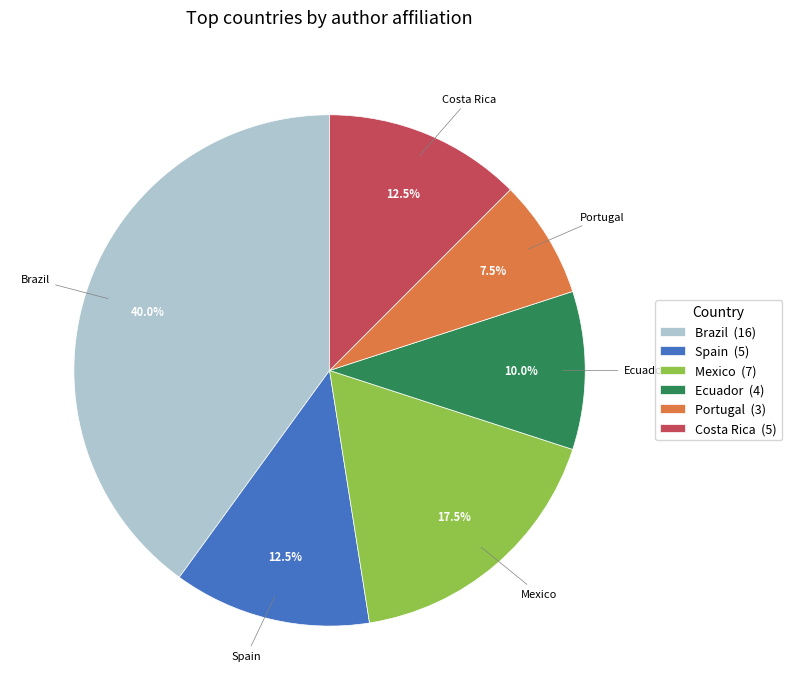

What is the ratio of the value at Brazil (16) to the value at Costa Rica (5)?

3.2